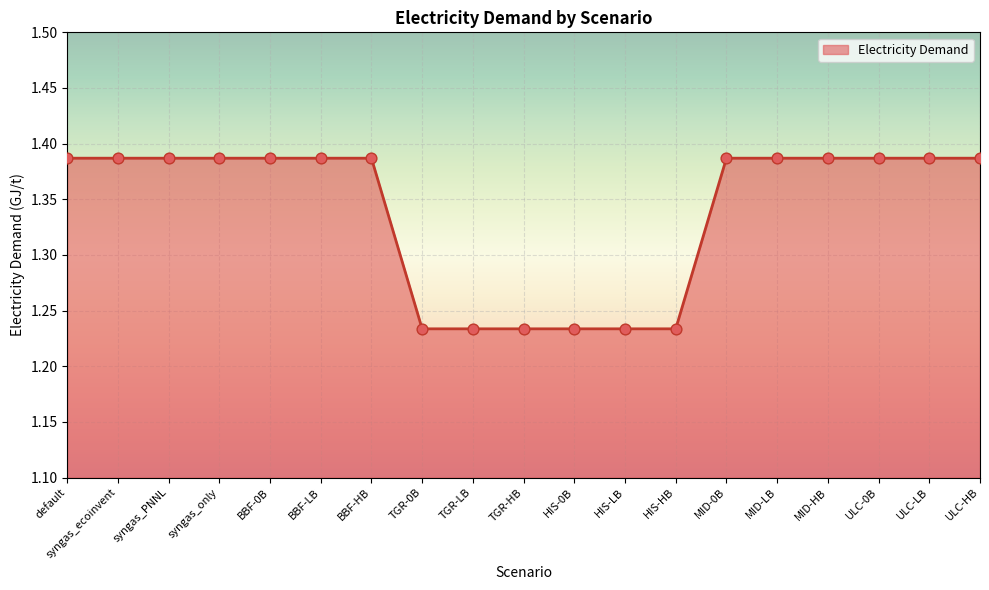

Which has a higher value, BBF-LB or TGR-LB?

BBF-LB